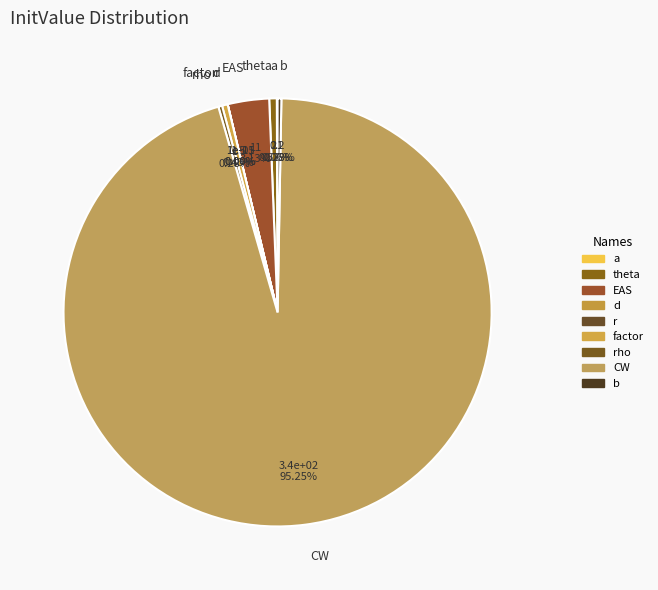

What is the largest slice in the pie chart?

CW